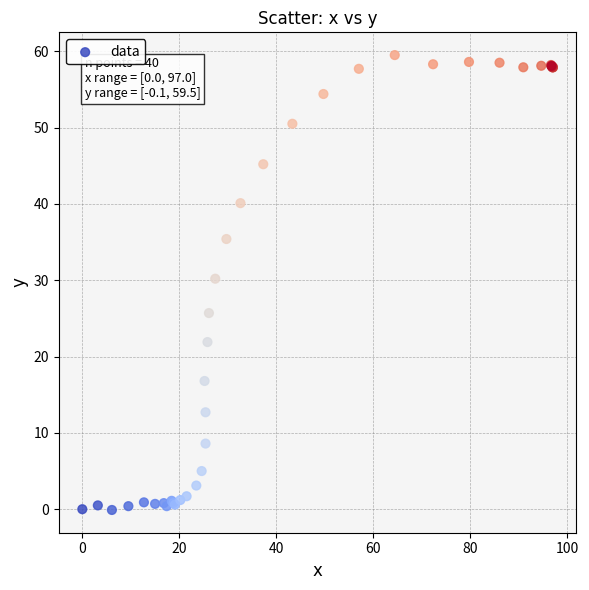

What Y value in the scatter plot is closest to 29?

30.2